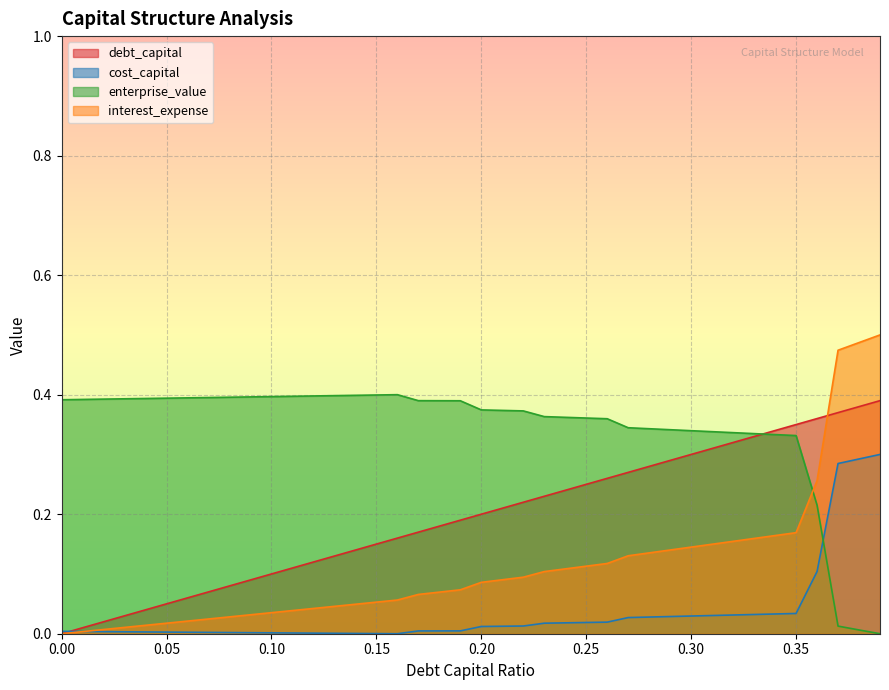

Read the debt_capital value at 0.24.

0.2